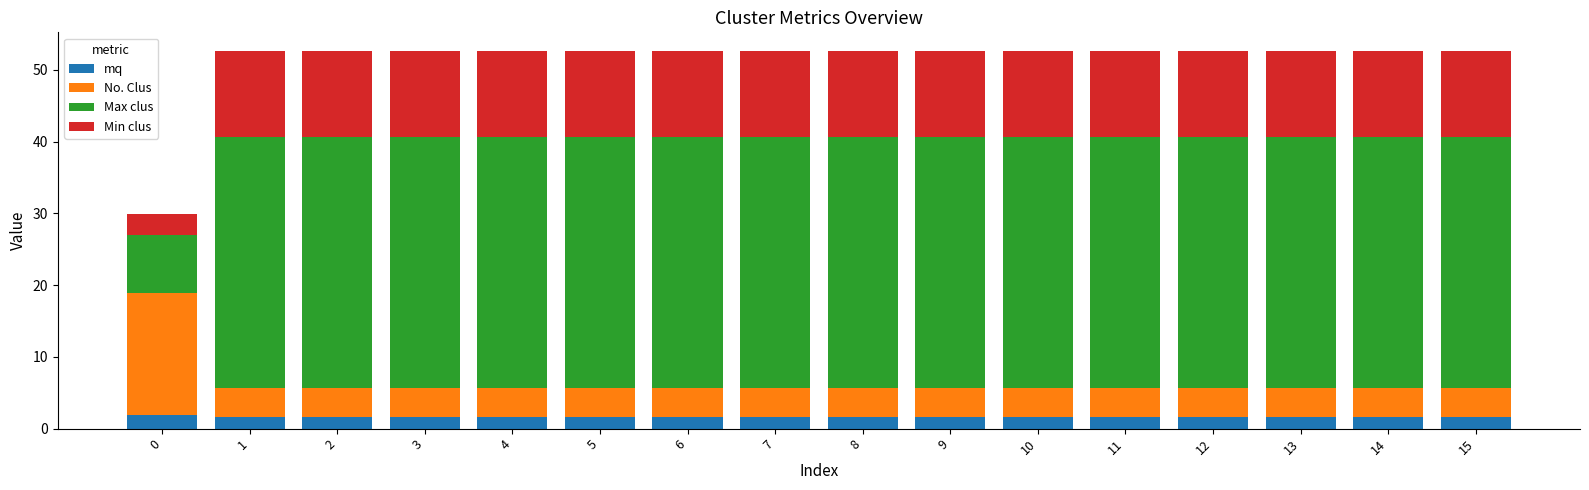

Are the bars horizontal?

No